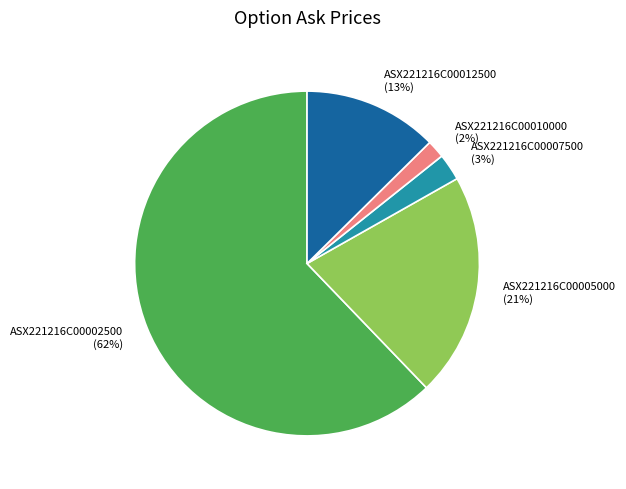

Rank the categories by value from highest to lowest.

ASX221216C00002500, ASX221216C00005000, ASX221216C00012500, ASX221216C00007500, ASX221216C00010000